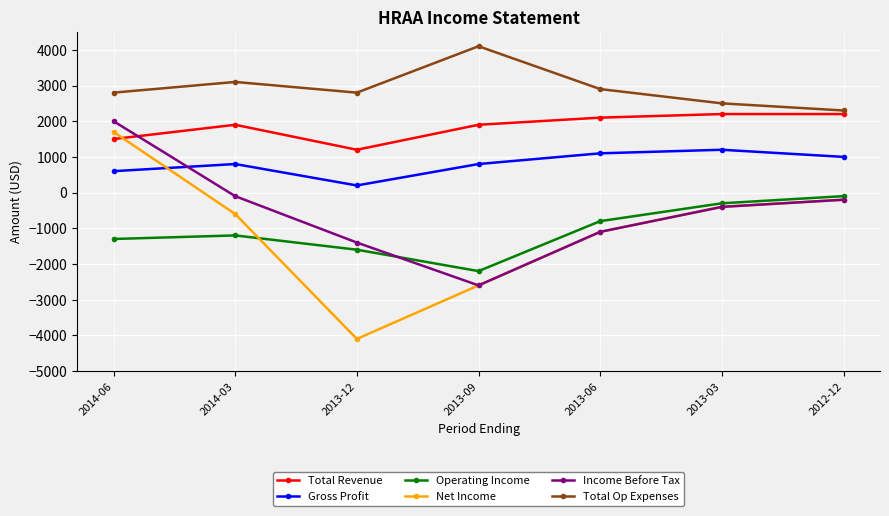

True or false: Total Op Expenses and Income Before Tax cross at least once.

False